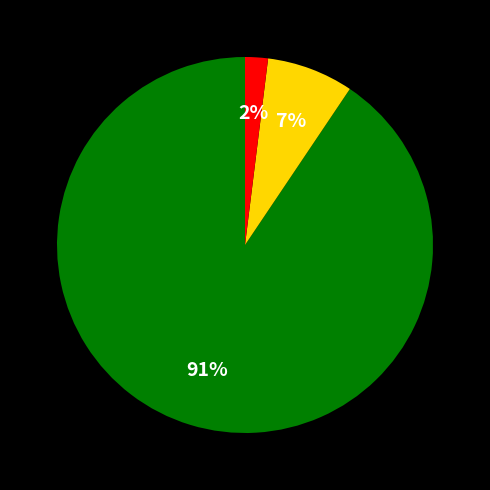

To the nearest percent, what is the average slice percentage?

33%